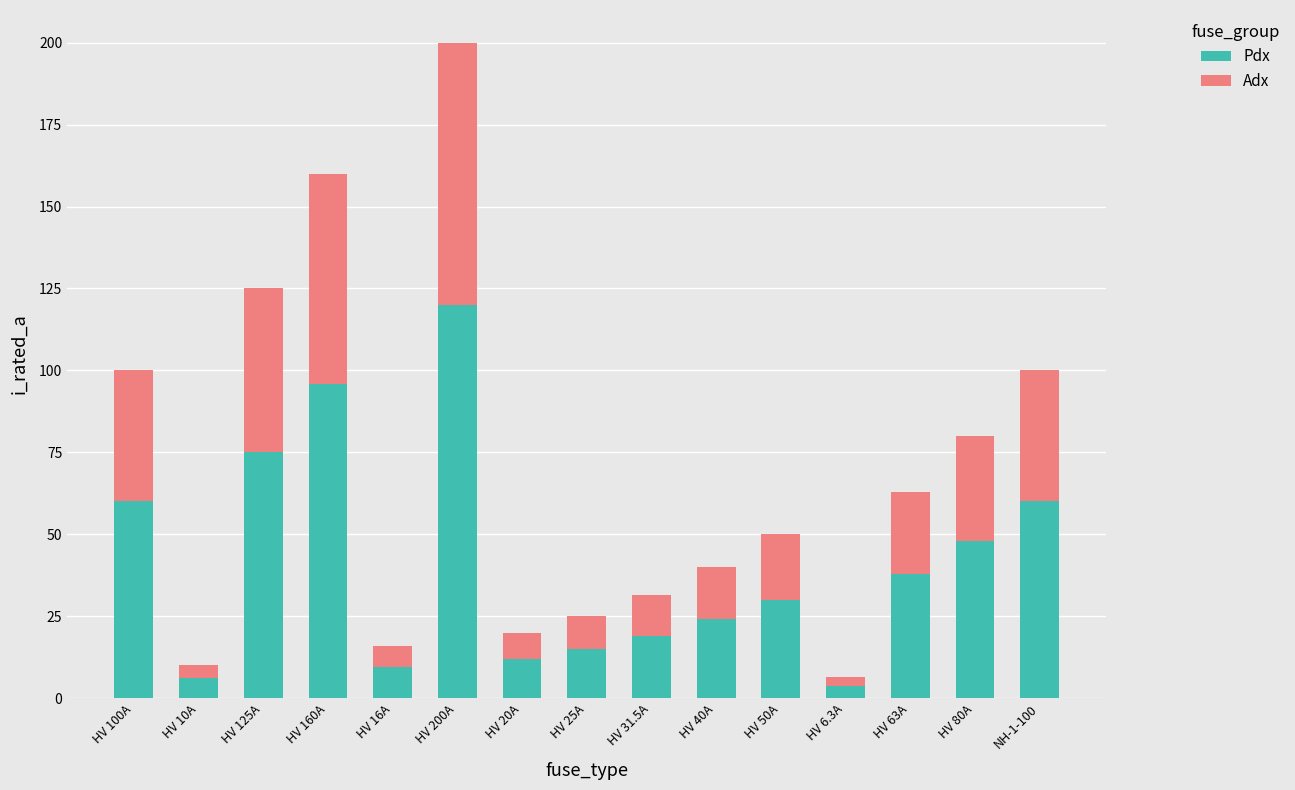

What is the total value across all series at HV 125A?

125.0